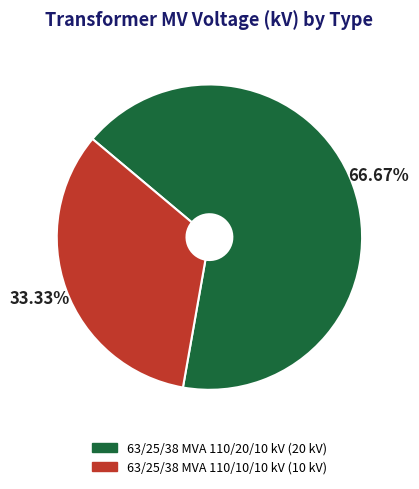

What portion of the pie excludes 63/25/38 MVA 110/10/10 kV?

66.7%